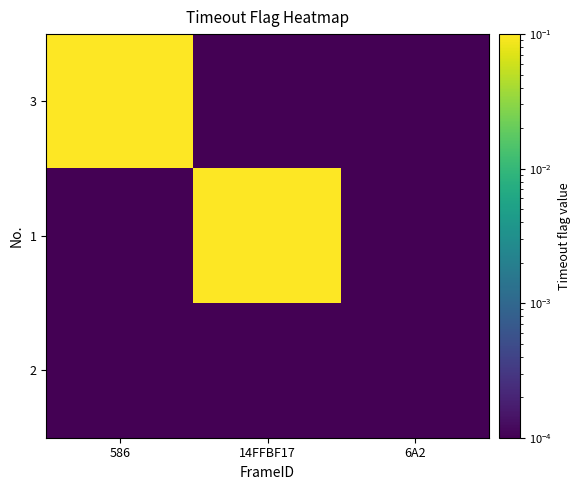

Reading left to right, extract all data points from this chart.

3: 586=1.0	14FFBF17=0.0	6A2=0.0
1: 586=0.0	14FFBF17=1.0	6A2=0.0
2: 586=0.0	14FFBF17=0.0	6A2=0.0